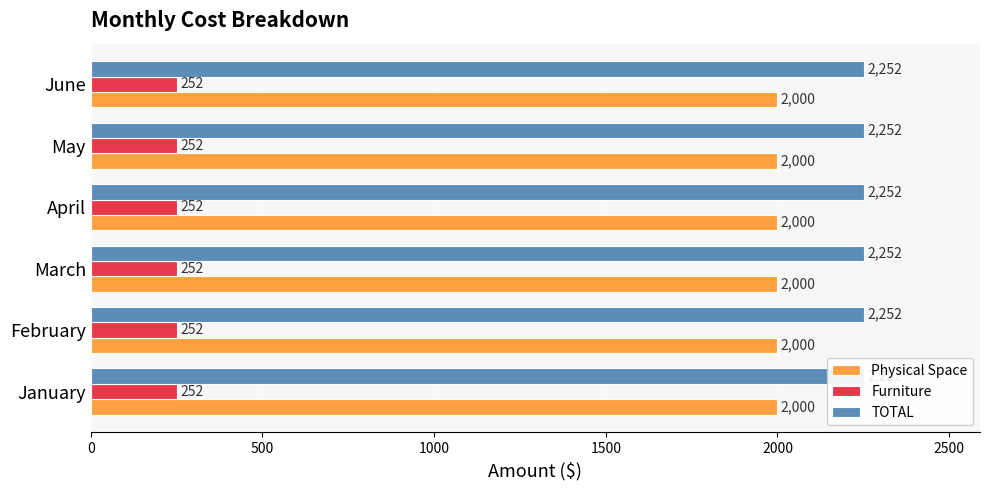

Reading right to left, extract all data points from this chart.

Physical Space: 2000	2000	2000	2000	2000	2000
Furniture: 252	252	252	252	252	252
TOTAL: 2252	2252	2252	2252	2252	2252